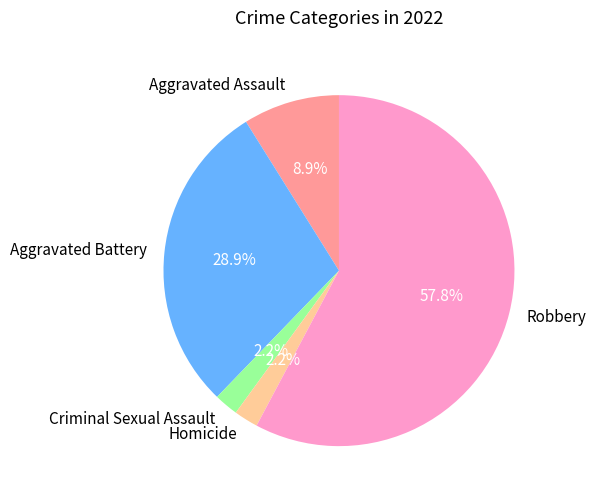

How much of the chart is everything except Criminal Sexual Assault?

97.8%